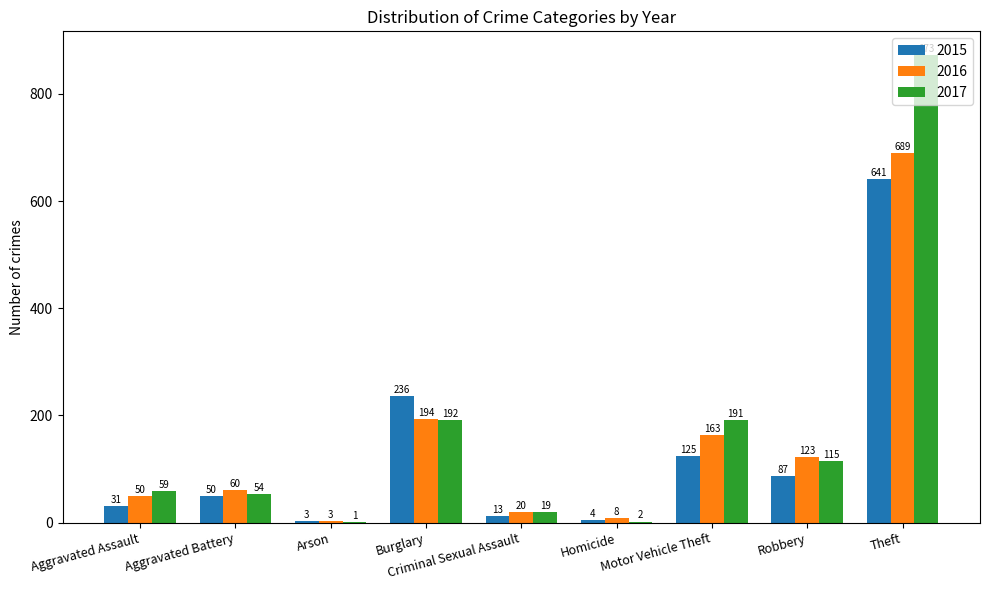

At which label is 2015 closest to 322?

Burglary